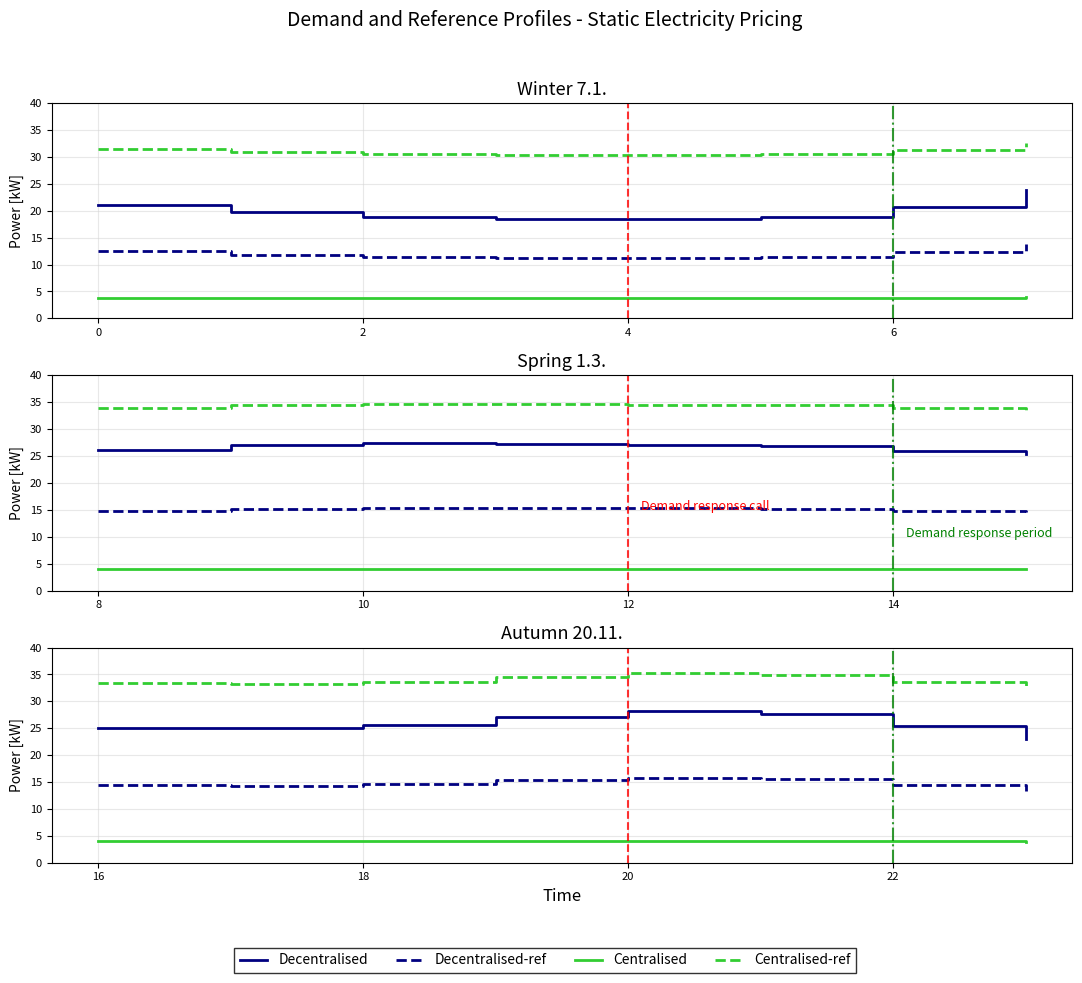

What are all the series names shown in the legend?

Decentralised, Decentralised-ref, Centralised, Centralised-ref